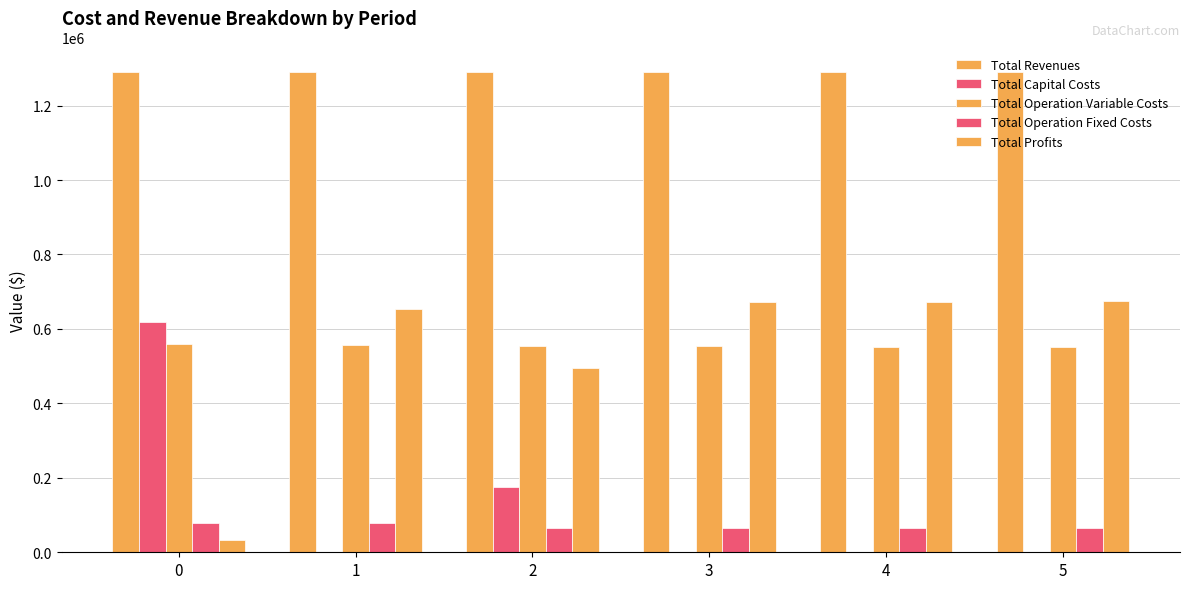

Are the bars horizontal?

No